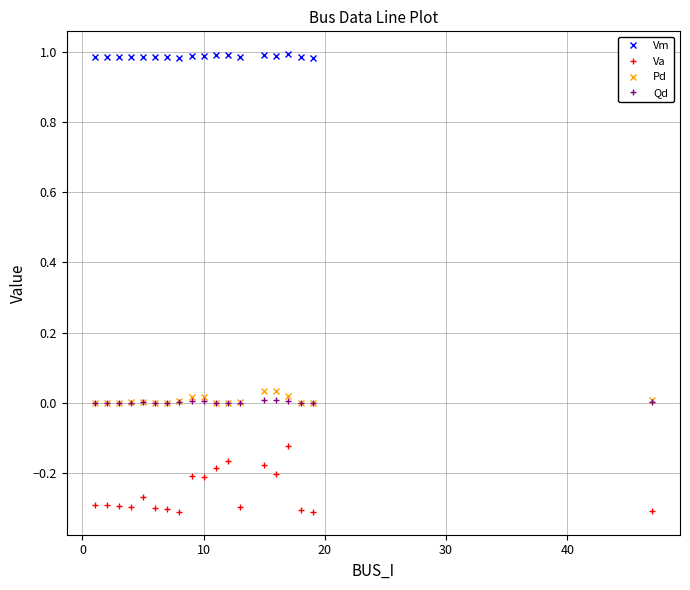

Count the number of data series in this chart.

4